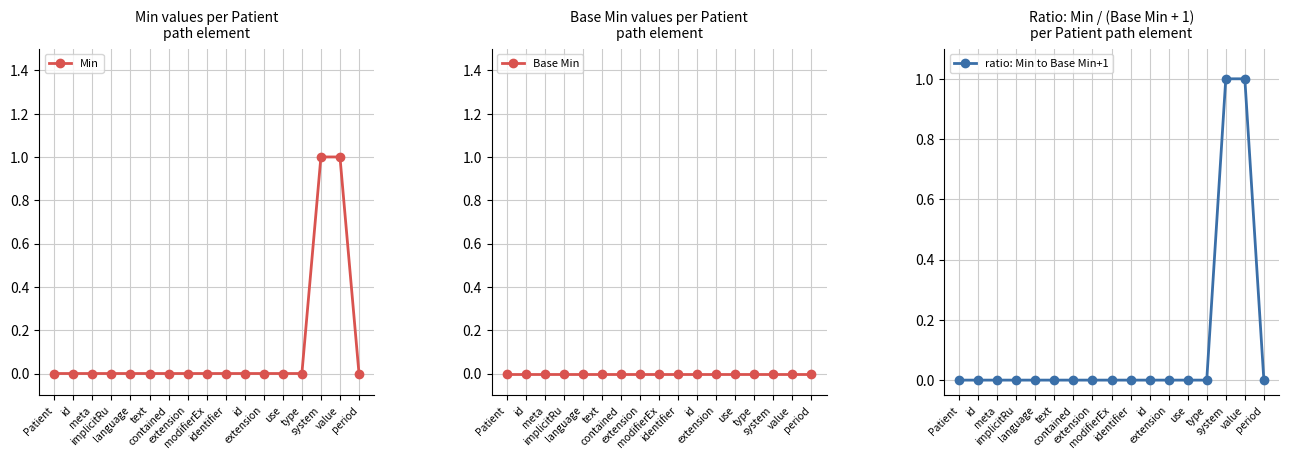

Rank the series by their maximum value, from highest to lowest.

Min, ratio: Min to Base Min+1, Base Min